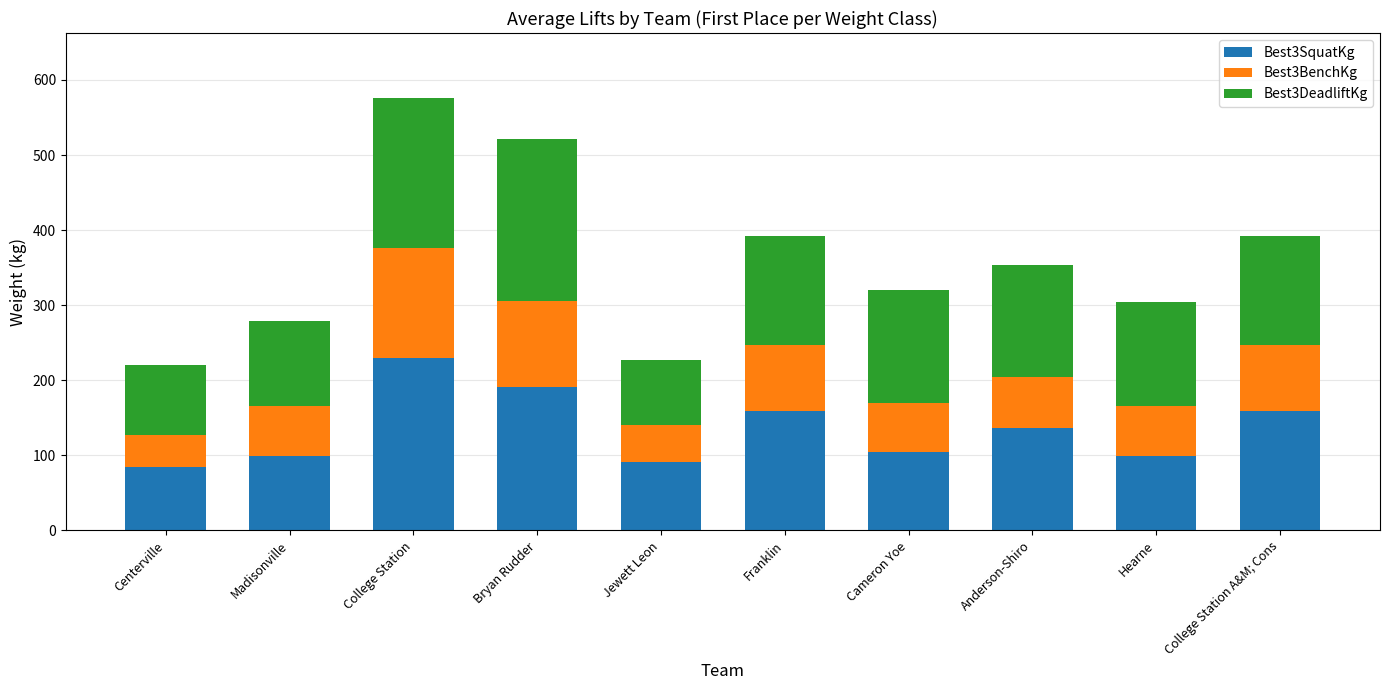

Which category has the highest value in the Best3SquatKg series?

College Station